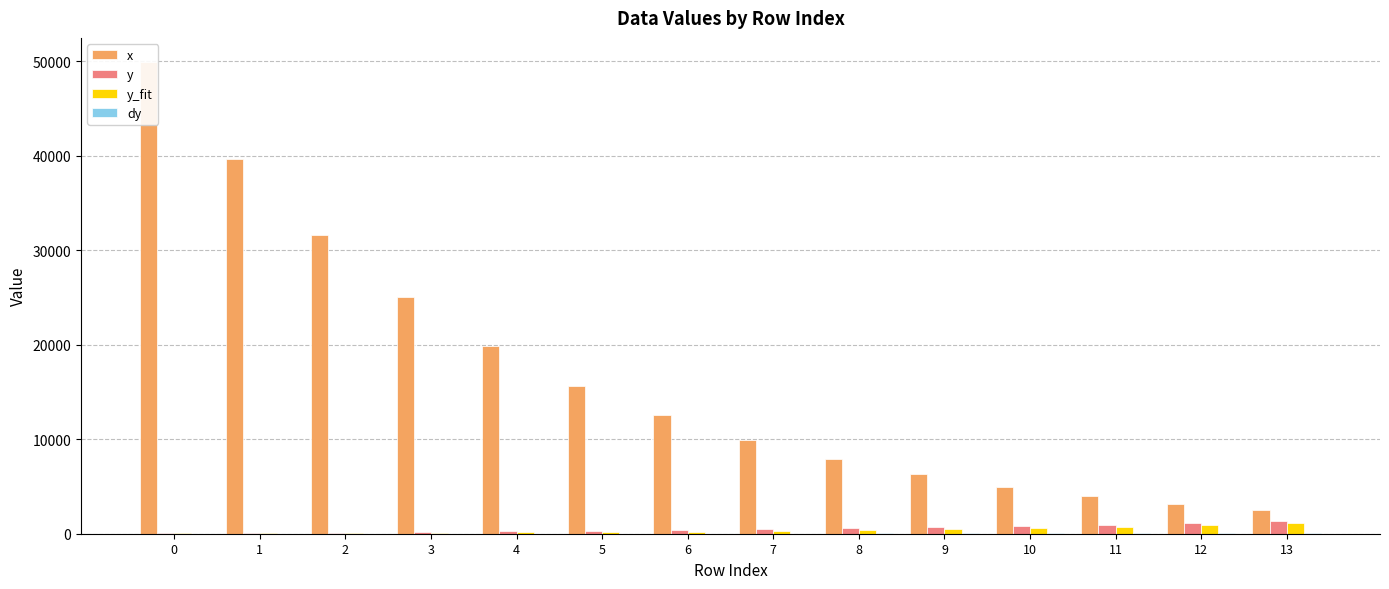

What is the sum of the y_fit values at 5 and 3?

293.3